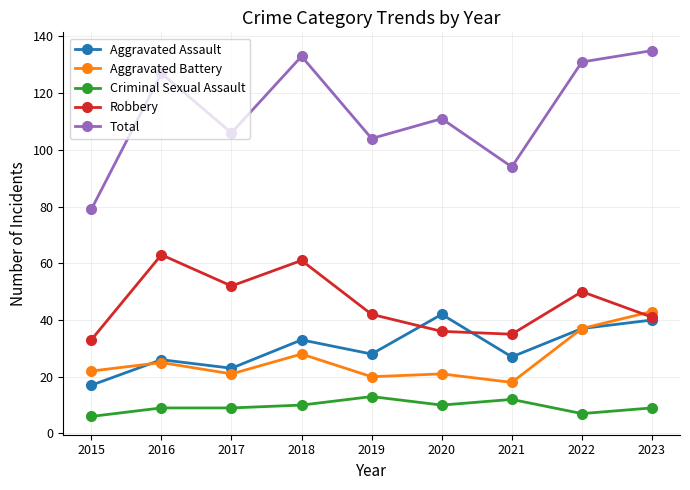

Is the value of Total at 2021 greater than the value of Aggravated Assault at 2021?

Yes